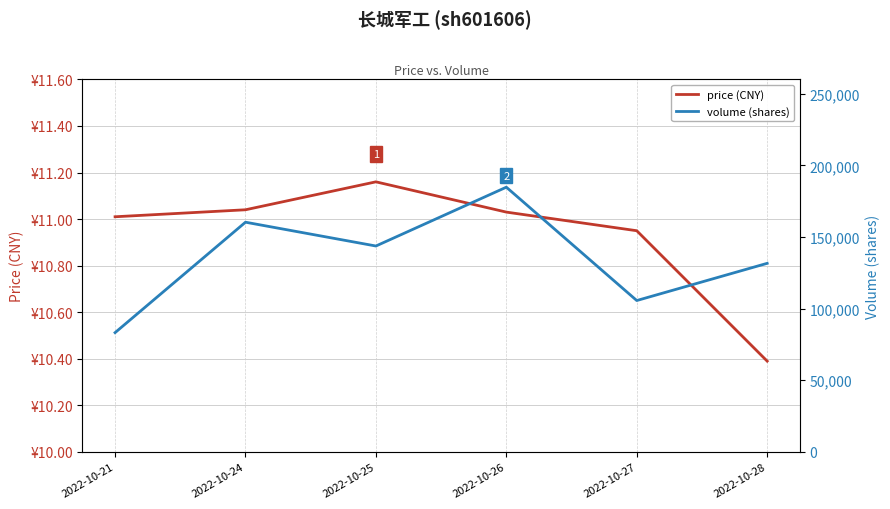

The price (CNY) series shows 10.9 at 2022-10-27. True or false?

True